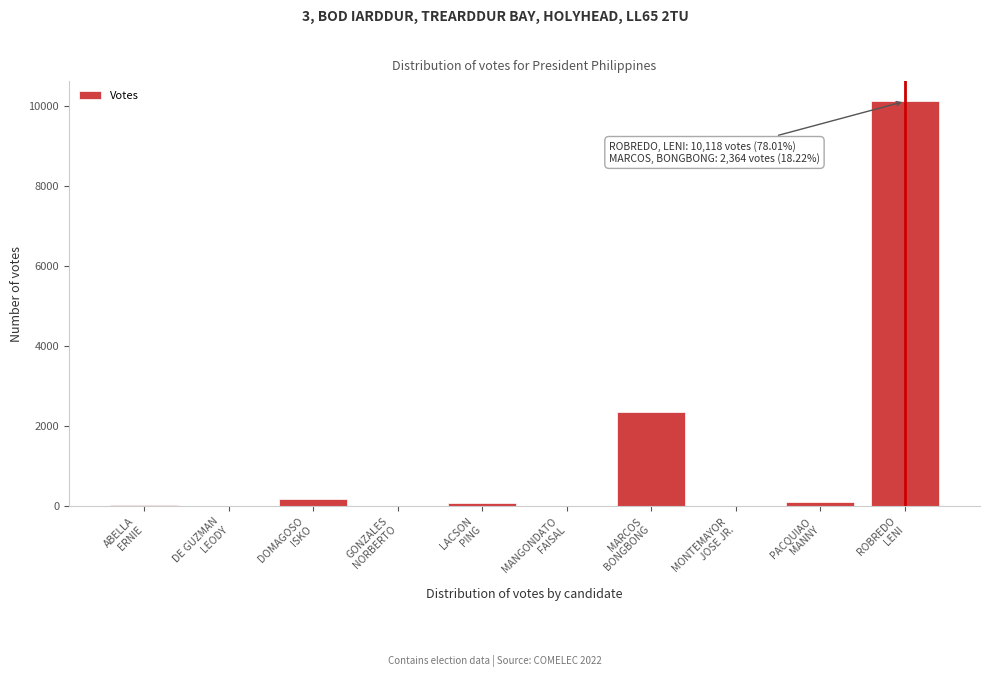

What is the maximum value shown in the chart?

10118